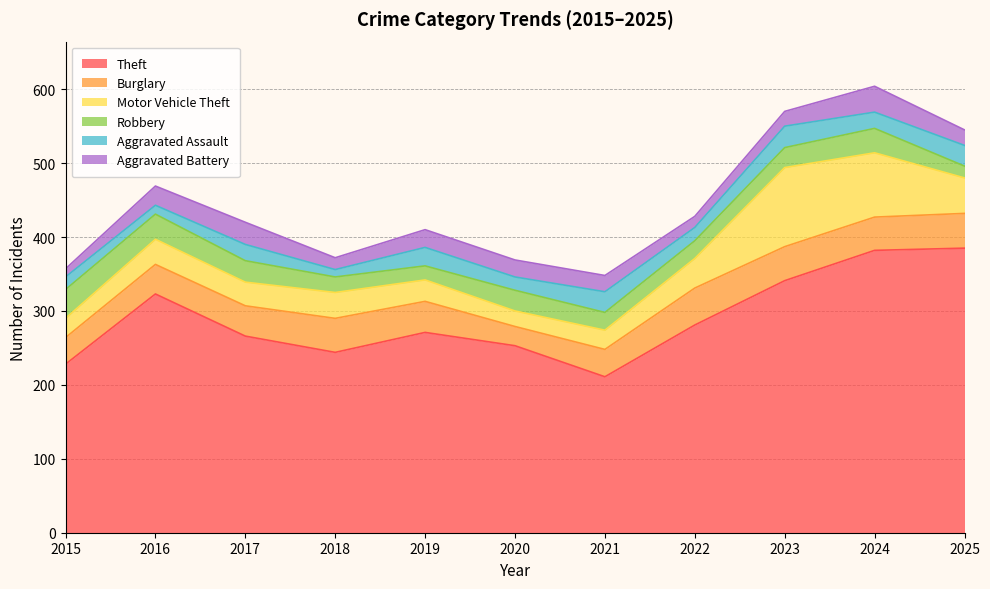

Reading left to right, what are all the values shown in this chart?

Theft: 228	323	266	244	271	253	211	281	341	382	385
Burglary: 36	40	41	46	42	26	37	50	46	45	47
Motor Vehicle Theft: 26	34	32	35	29	21	26	40	107	87	48
Robbery: 39	34	29	21	19	28	24	24	27	33	16
Aggravated Assault: 17	12	22	10	25	18	28	18	29	22	28
Aggravated Battery: 11	26	30	16	24	23	22	15	20	35	21